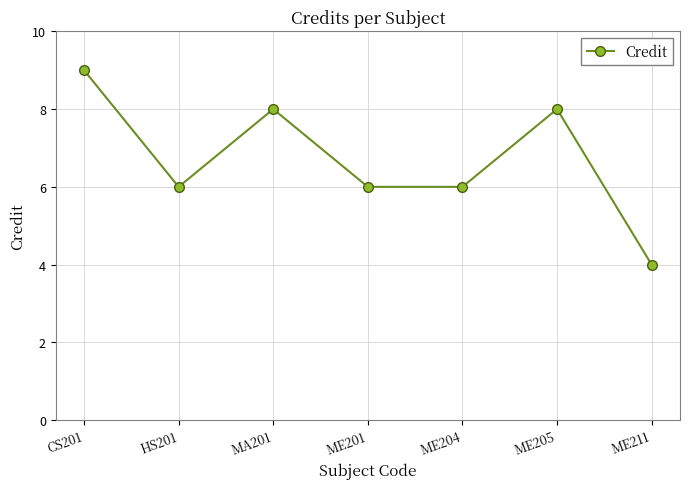

How many lines are shown in the chart?

1